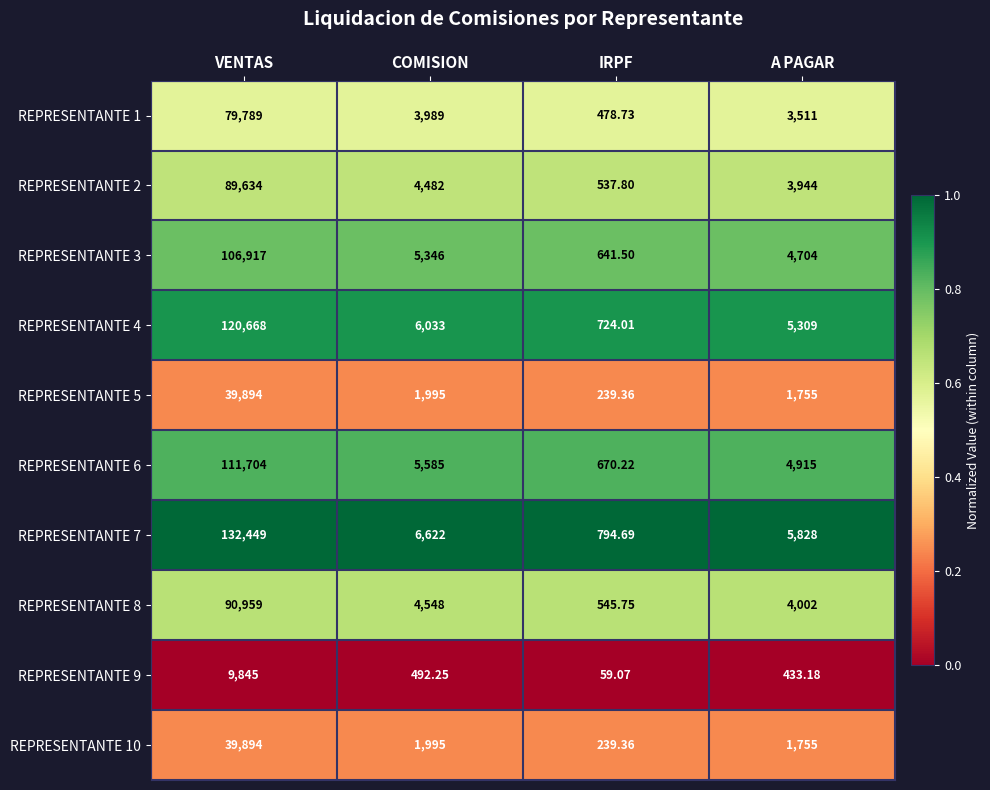

Which label corresponds to the smallest value in the chart?

IRPF